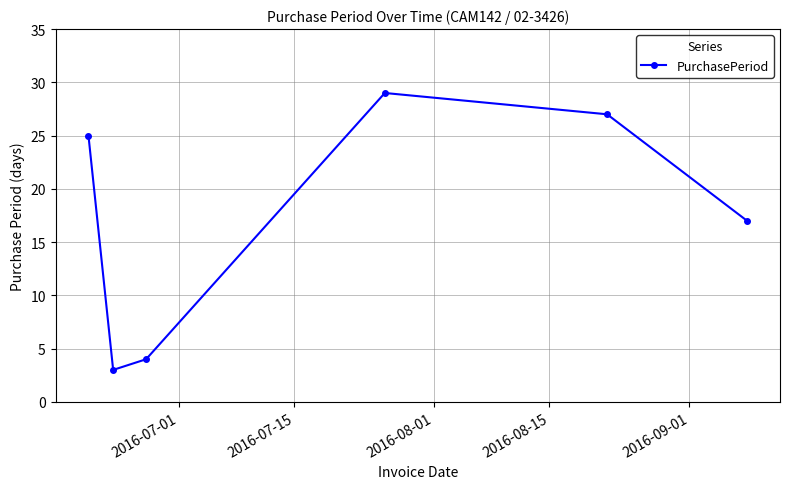

What is the smallest value displayed?

3